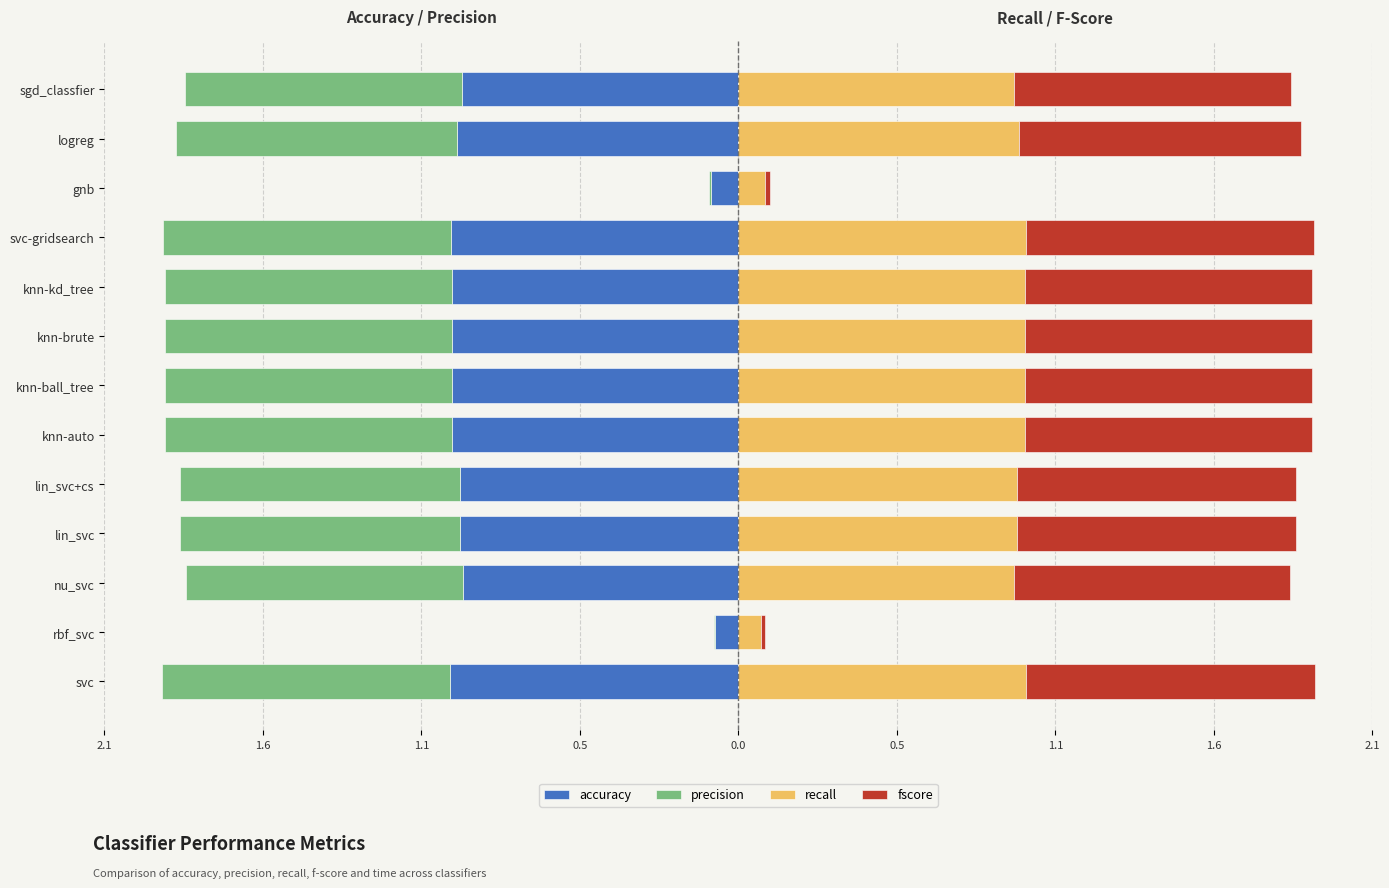

True or false: precision has a value of -0.0 at gnb.

True